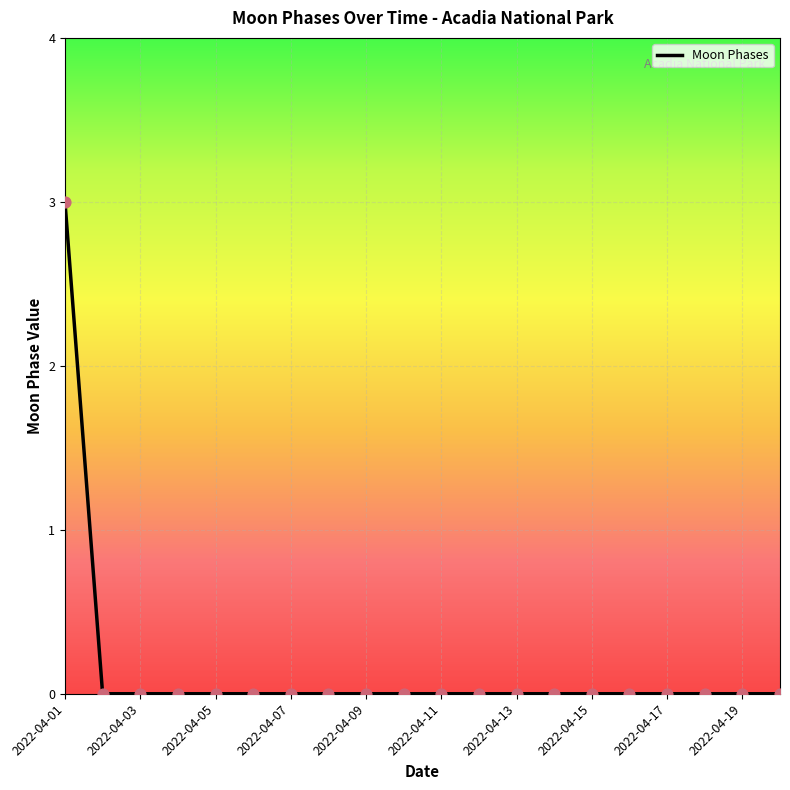

What is the greatest value displayed?

3